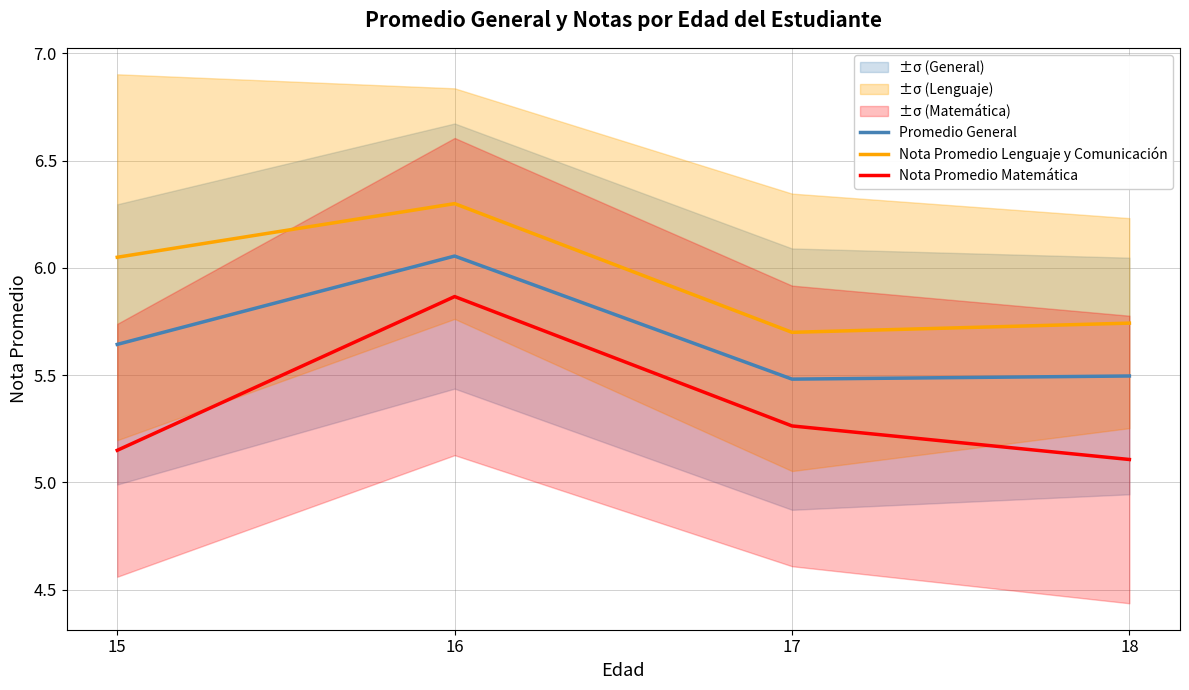

How many data points in Nota Promedio Lenguaje y Comunicación are less than 6?

2